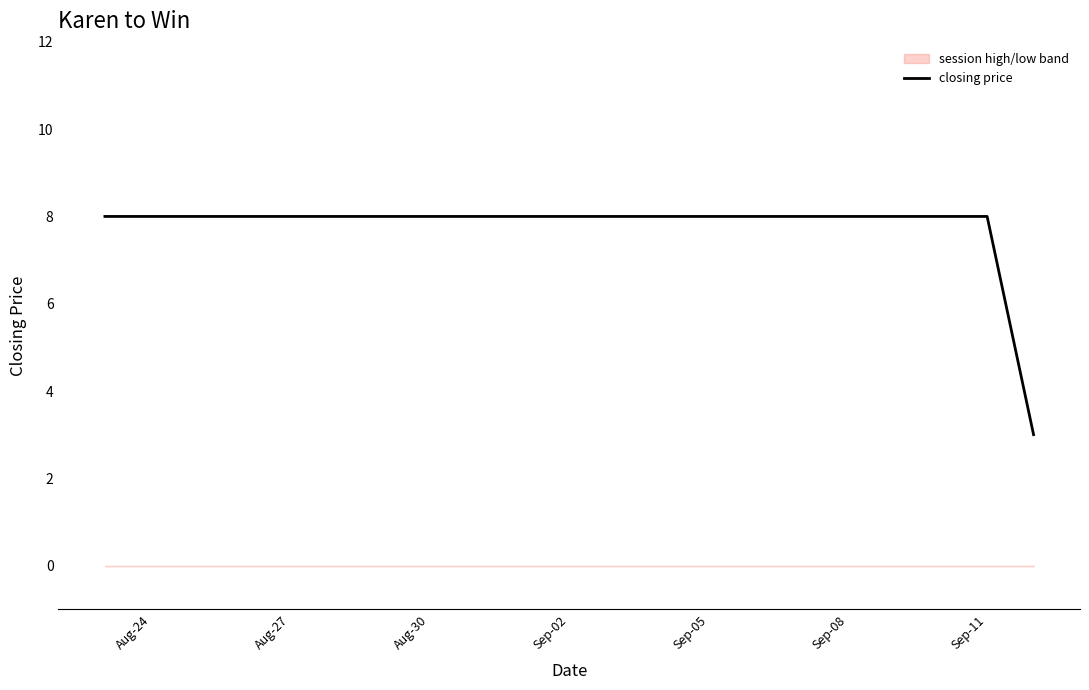

Does the chart display data point markers on the line(s)?

No